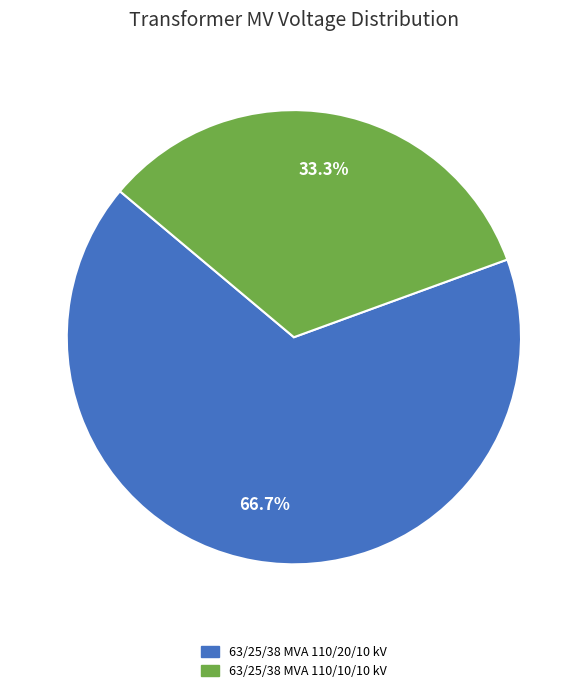

Approximately how many times larger is the value at 63/25/38 MVA 110/10/10 kV compared to 63/25/38 MVA 110/20/10 kV?

0.5